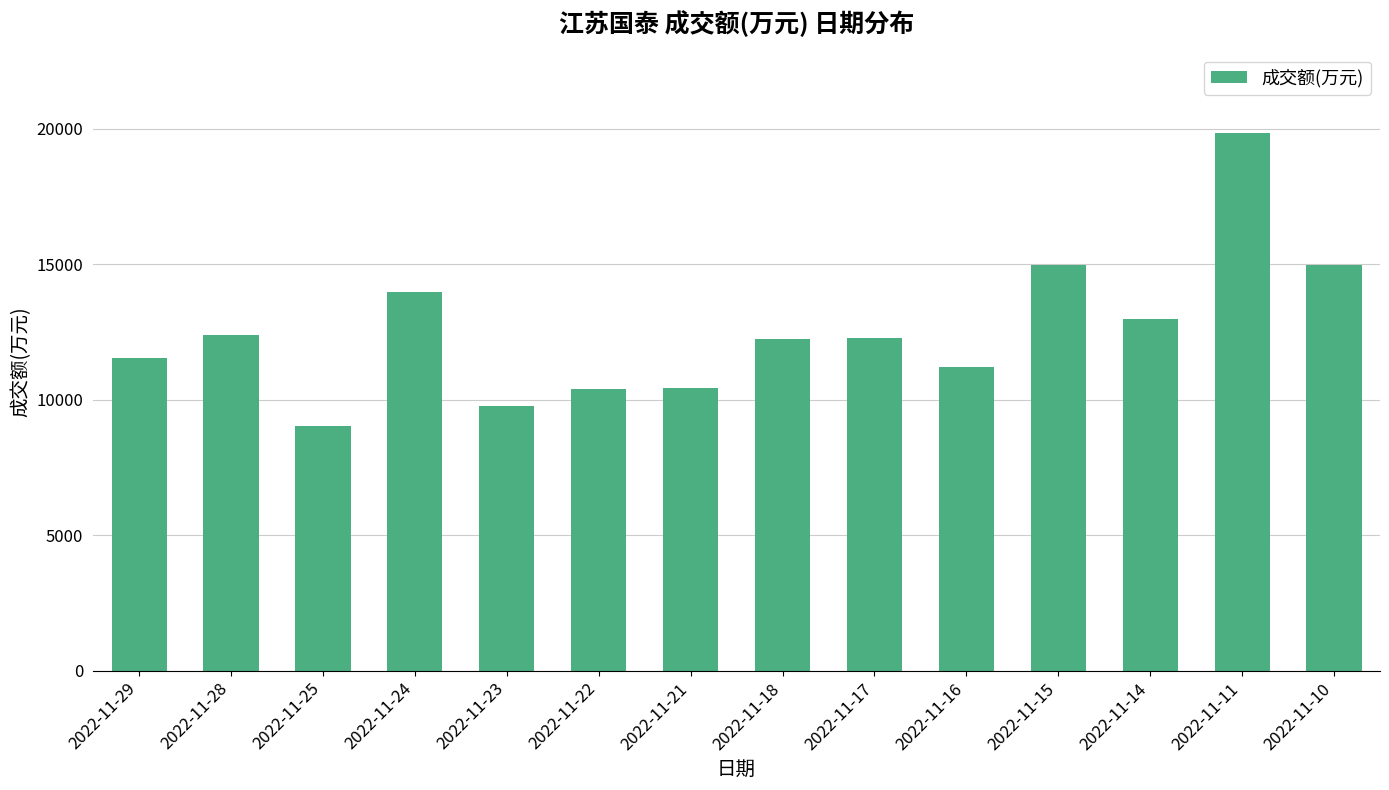

How many data points are less than 12275?

7